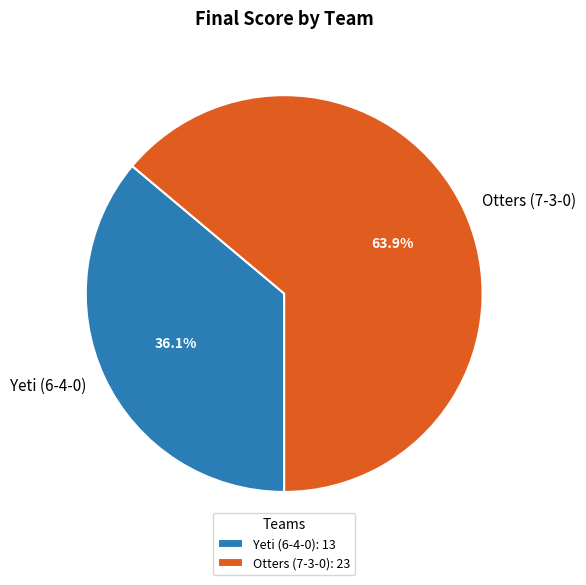

To the nearest percent, what is the difference between the largest and smallest slice percentages?

28%